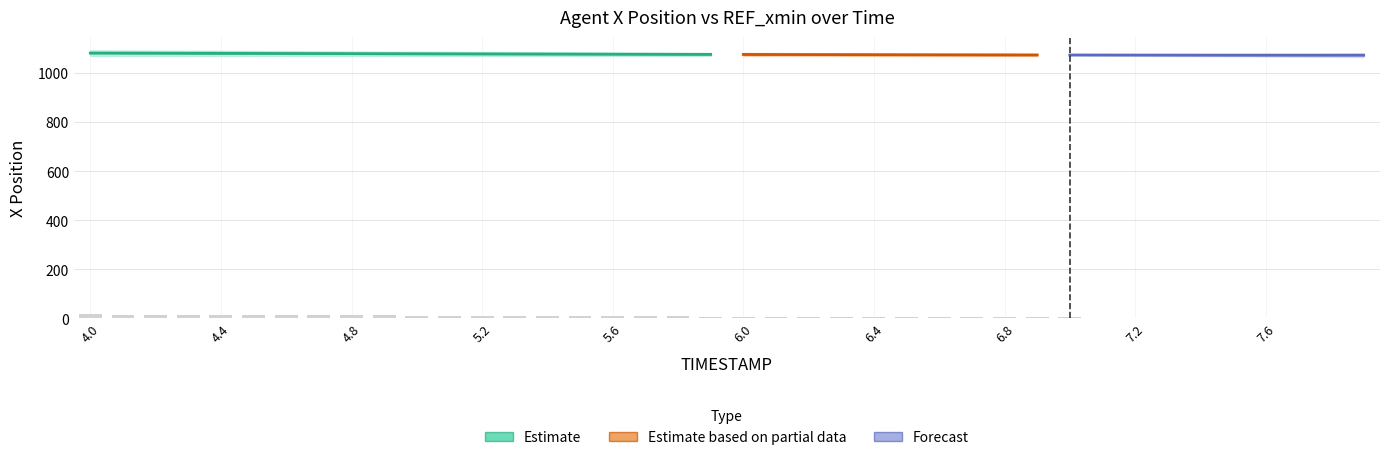

Which category has the lowest value in the TIMESTAMP series?

4.0